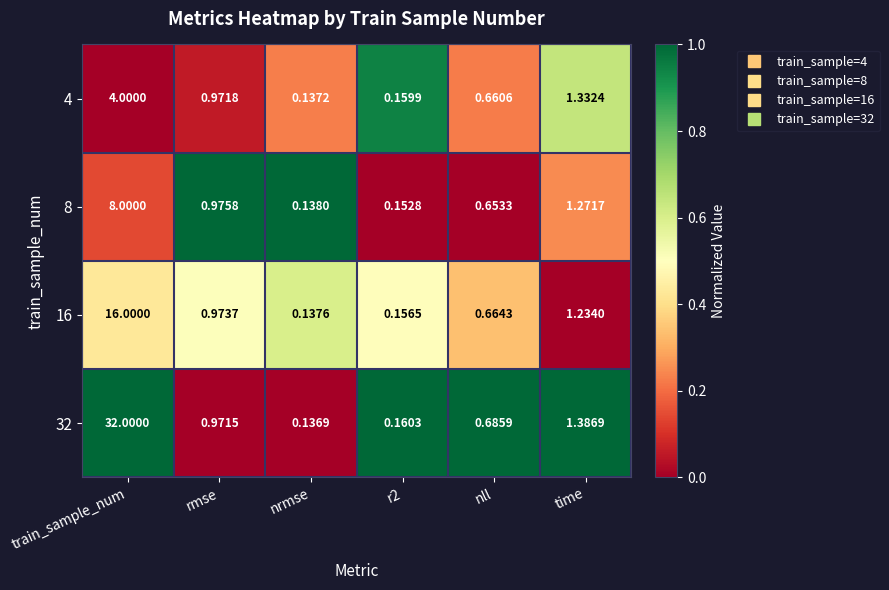

Rank the series at time from lowest to highest value.

16, 8, 4, 32